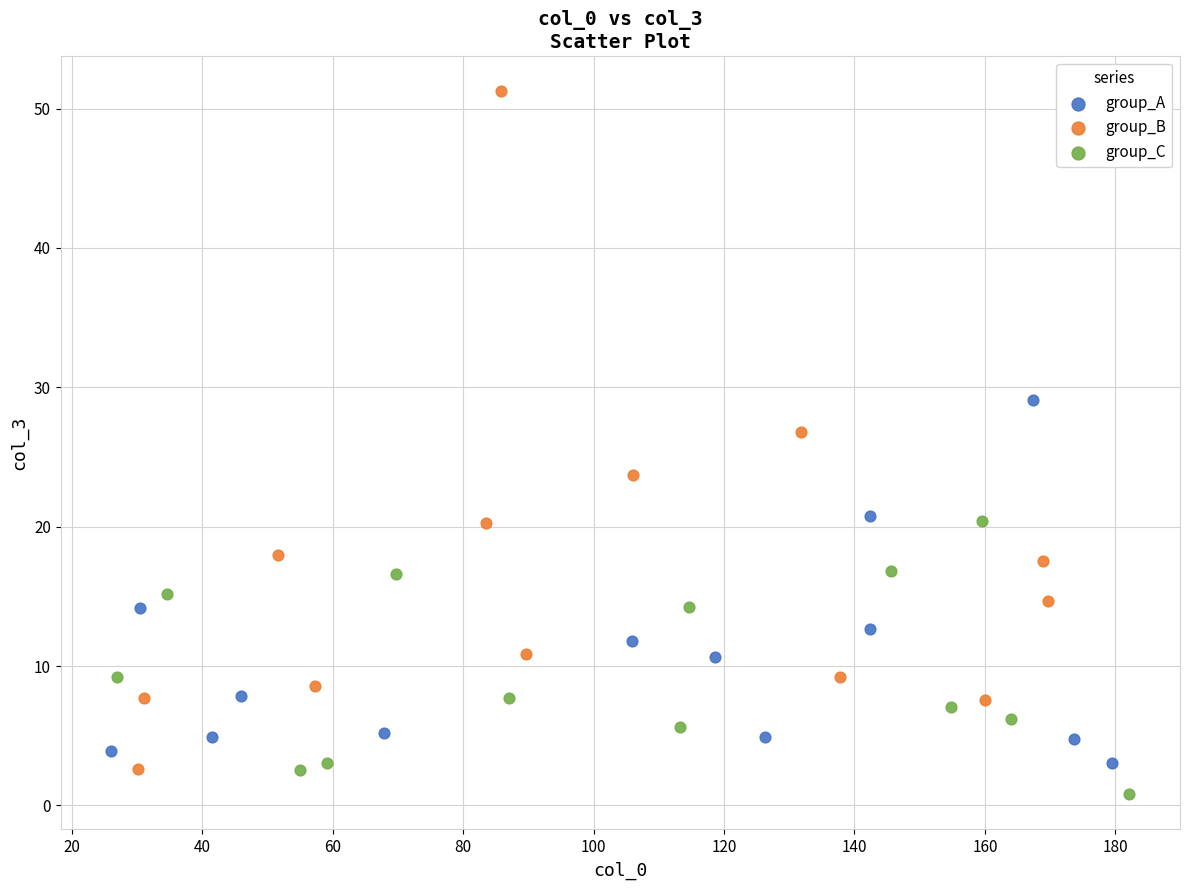

Which series reaches the maximum Y coordinate?

group_B